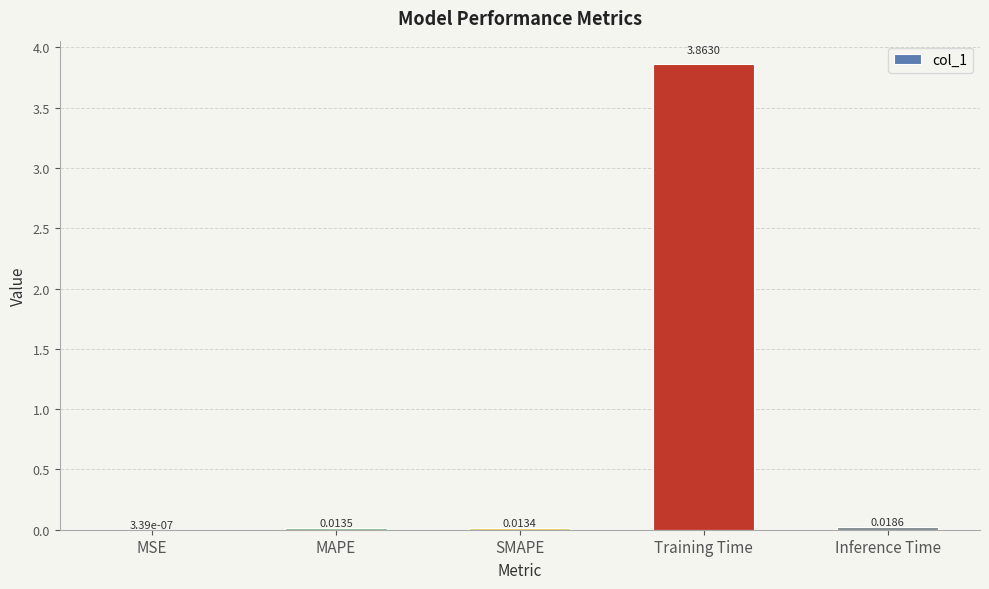

Which category has the highest value across all series?

Training Time